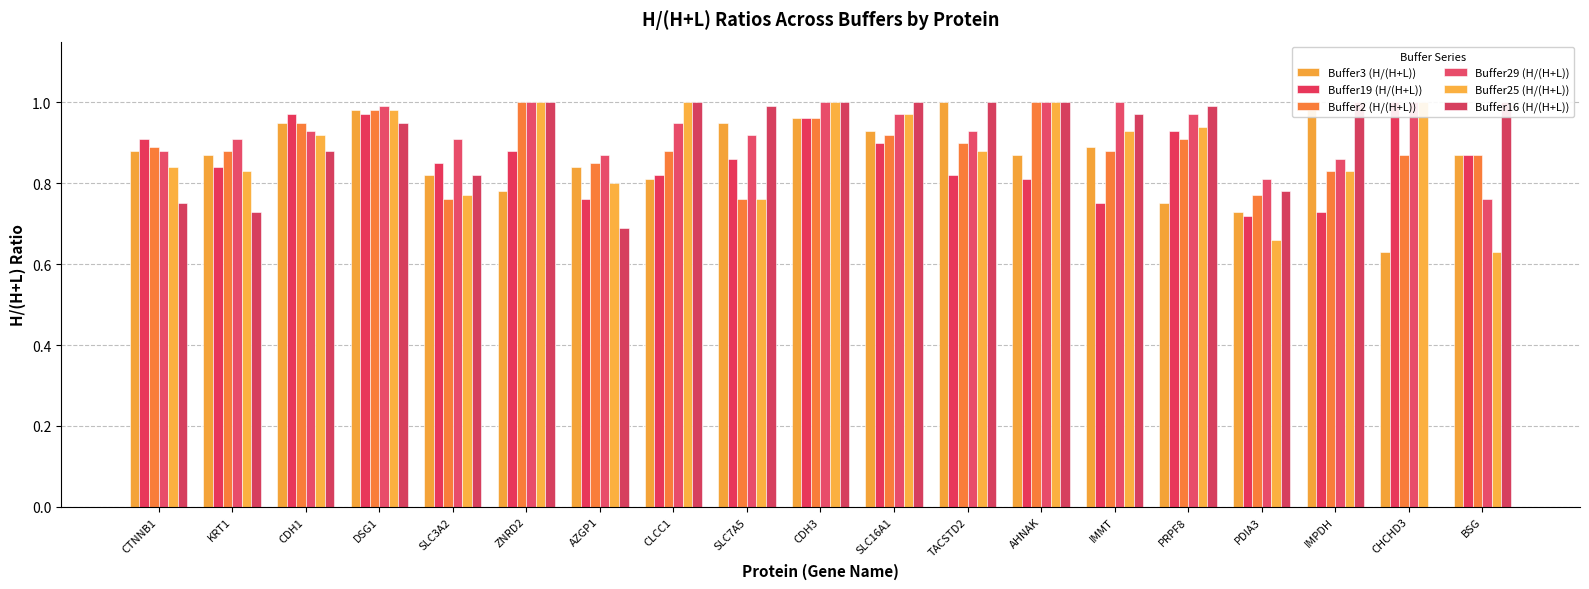

What are all the series names shown in the legend?

Buffer3 (H/(H+L)), Buffer19 (H/(H+L)), Buffer2 (H/(H+L)), Buffer29 (H/(H+L)), Buffer25 (H/(H+L)), Buffer16 (H/(H+L))